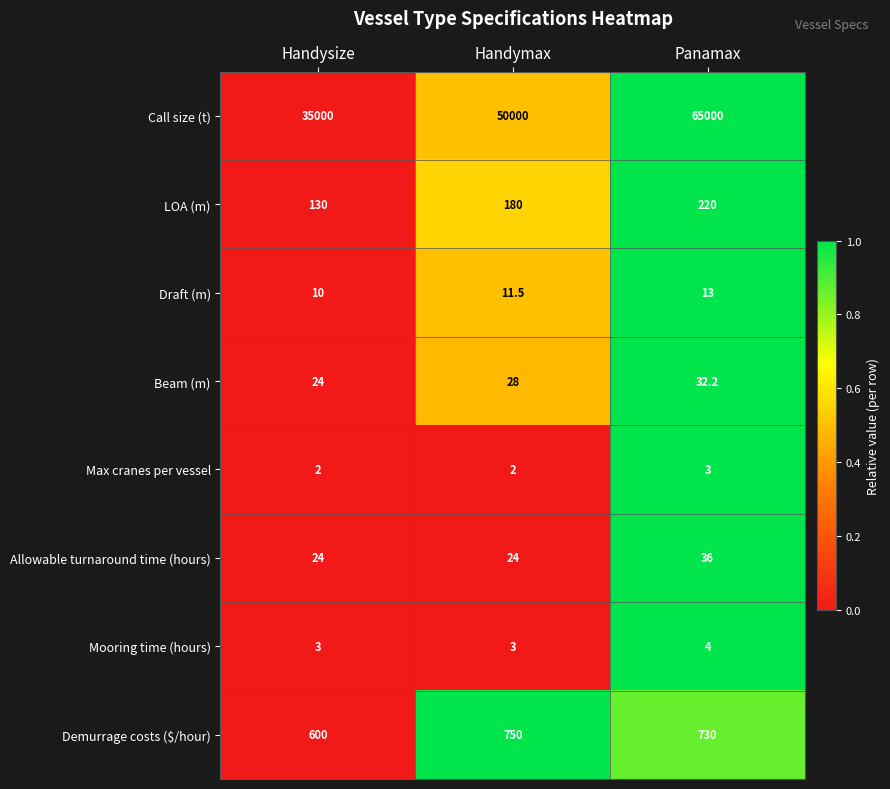

Reading left to right, transcribe all the data shown in this chart.

Call size (t): Handysize=35000.0	Handymax=50000.0	Panamax=65000.0
LOA (m): Handysize=130.0	Handymax=180.0	Panamax=220.0
Draft (m): Handysize=10.0	Handymax=11.5	Panamax=13.0
Beam (m): Handysize=24.0	Handymax=28.0	Panamax=32.2
Max cranes per vessel: Handysize=2.0	Handymax=2.0	Panamax=3.0
Allowable turnaround time (hours): Handysize=24.0	Handymax=24.0	Panamax=36.0
Mooring time (hours): Handysize=3.0	Handymax=3.0	Panamax=4.0
Demurrage costs ($/hour): Handysize=600.0	Handymax=750.0	Panamax=730.0